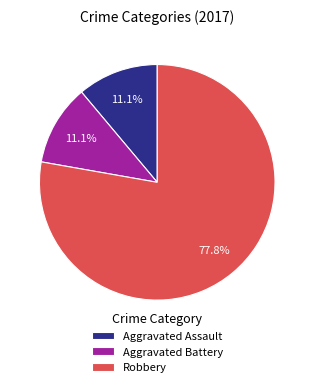

Is there a majority slice in this chart?

Yes